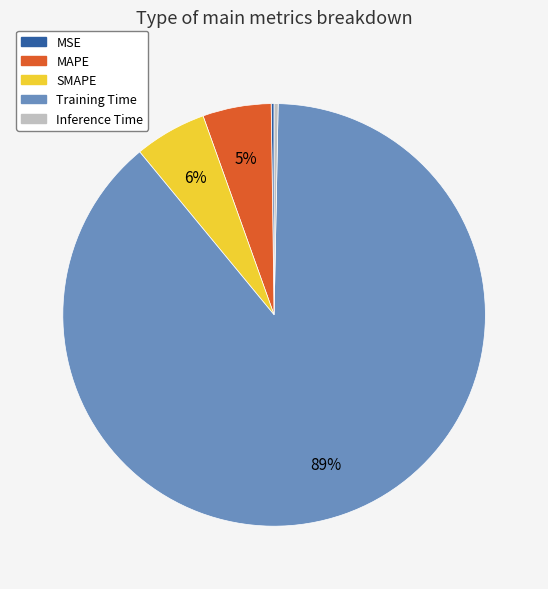

Combined, do MAPE and Training Time account for over 50%?

Yes